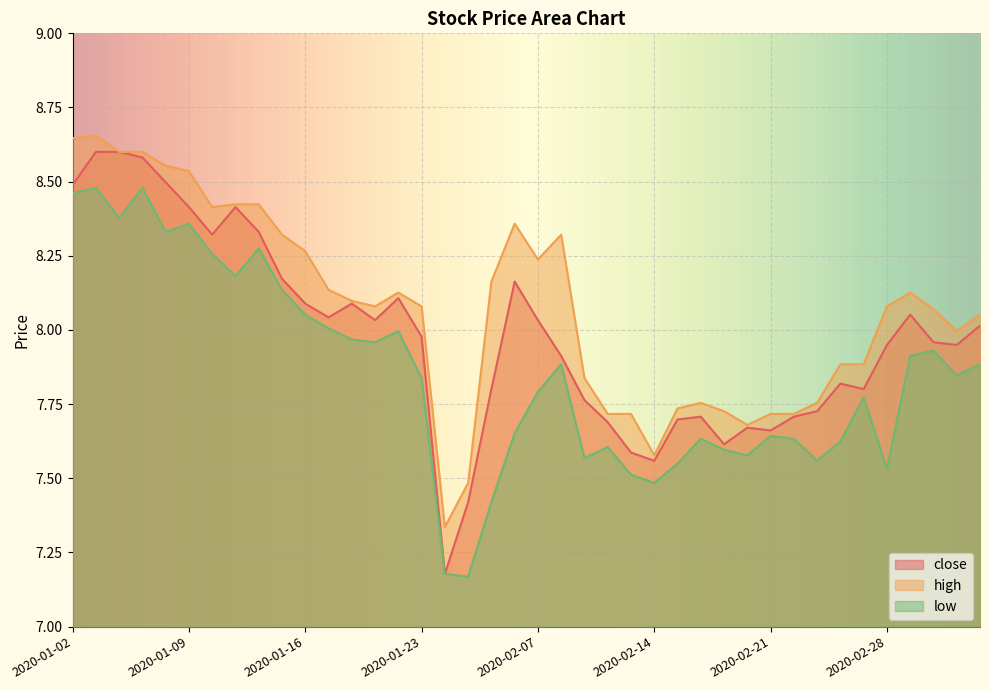

How many interior local valleys does the high series have?

7